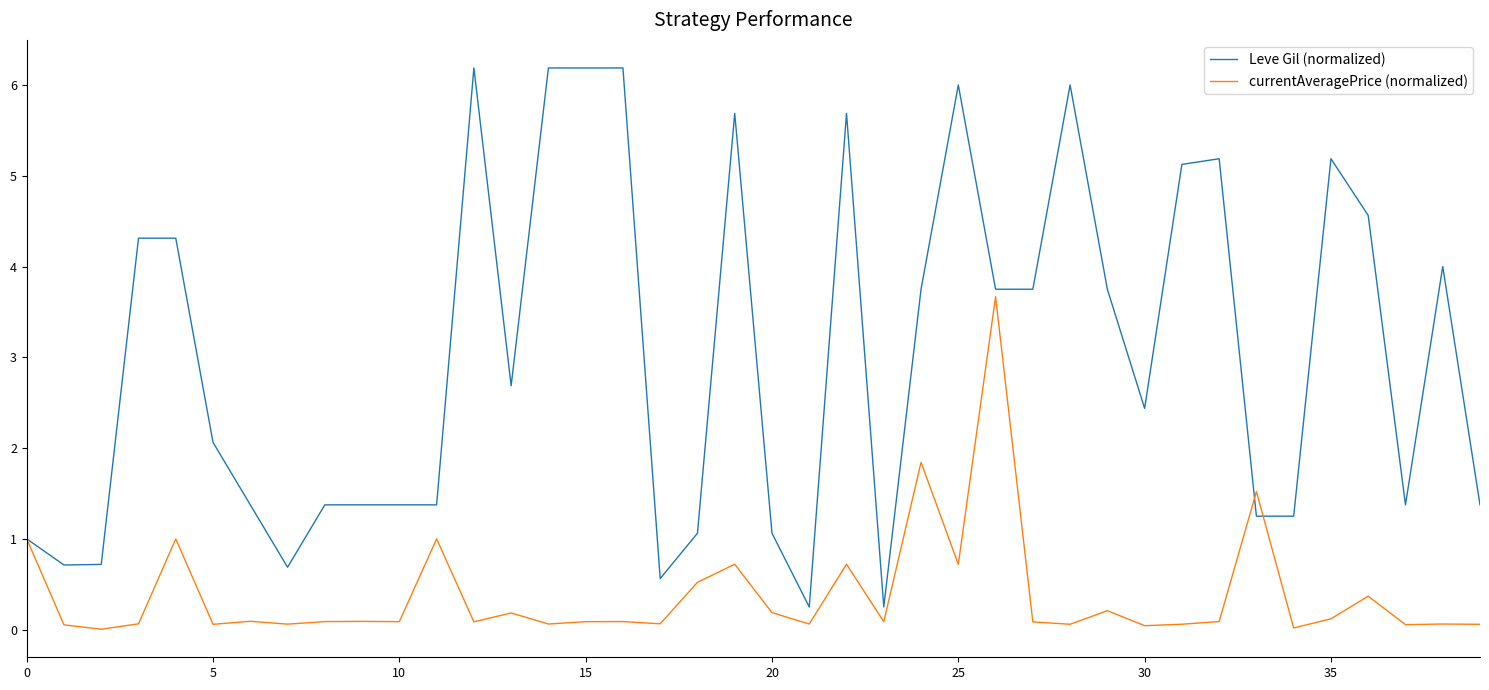

Which series has the widest spread of values?

Leve Gil (normalized)